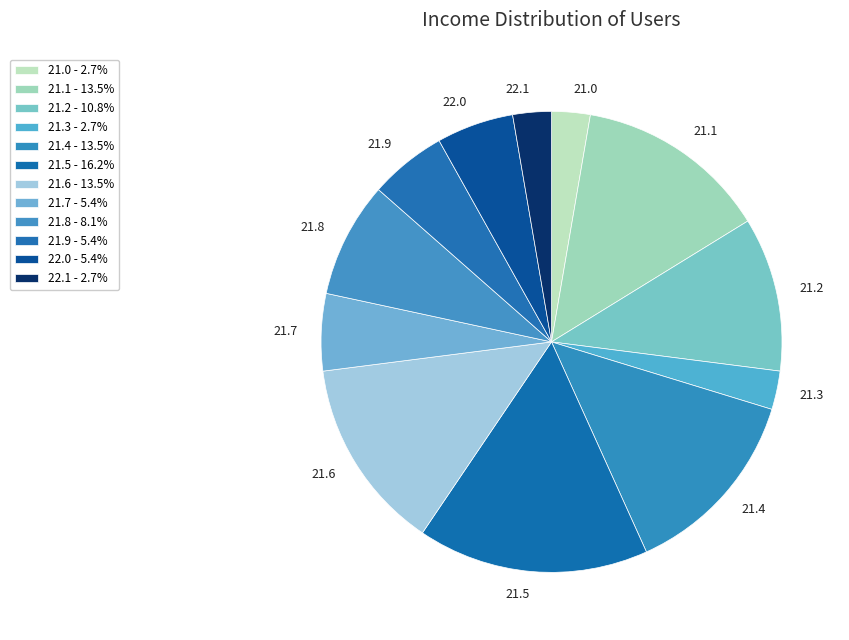

Does 21.8 represent more than half of the total?

No